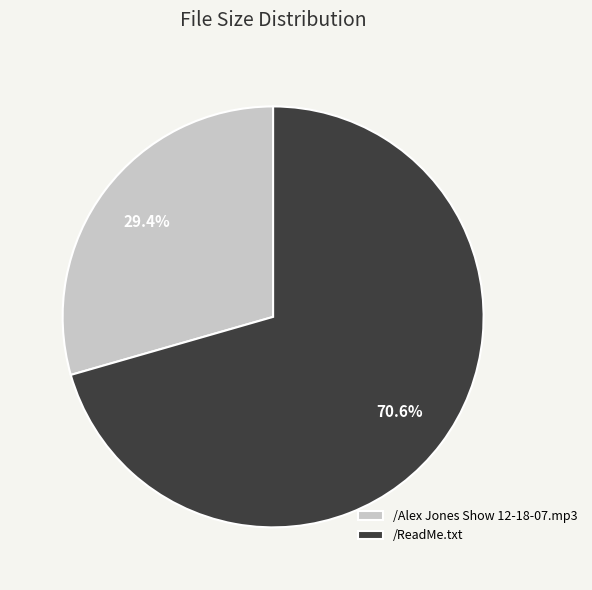

What is the majority slice?

/ReadMe.txt